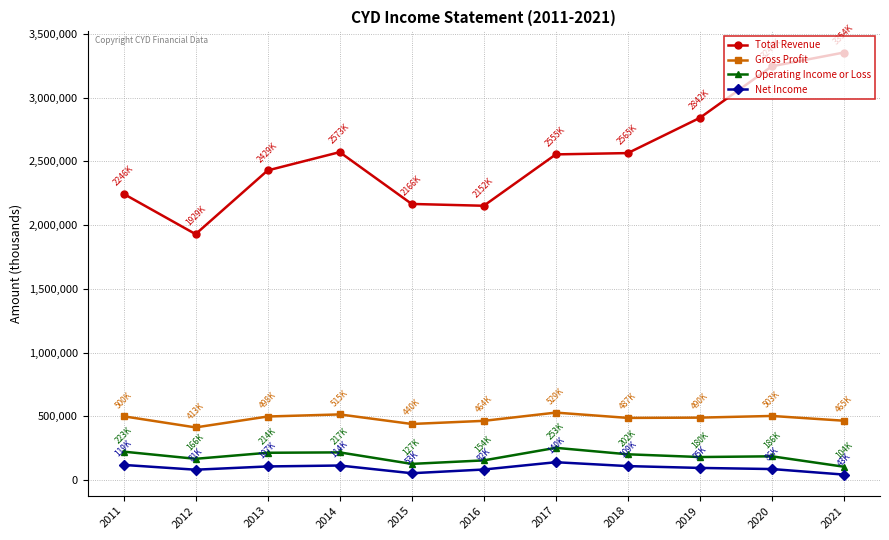

What is the highest value of the Operating Income or Loss series?

253100